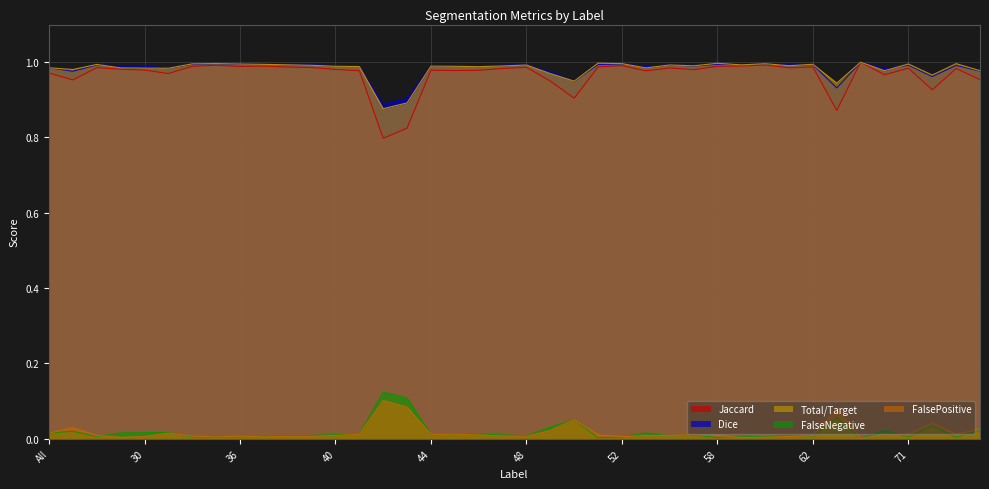

True or false: Total/Target and Jaccard cross at least once.

False